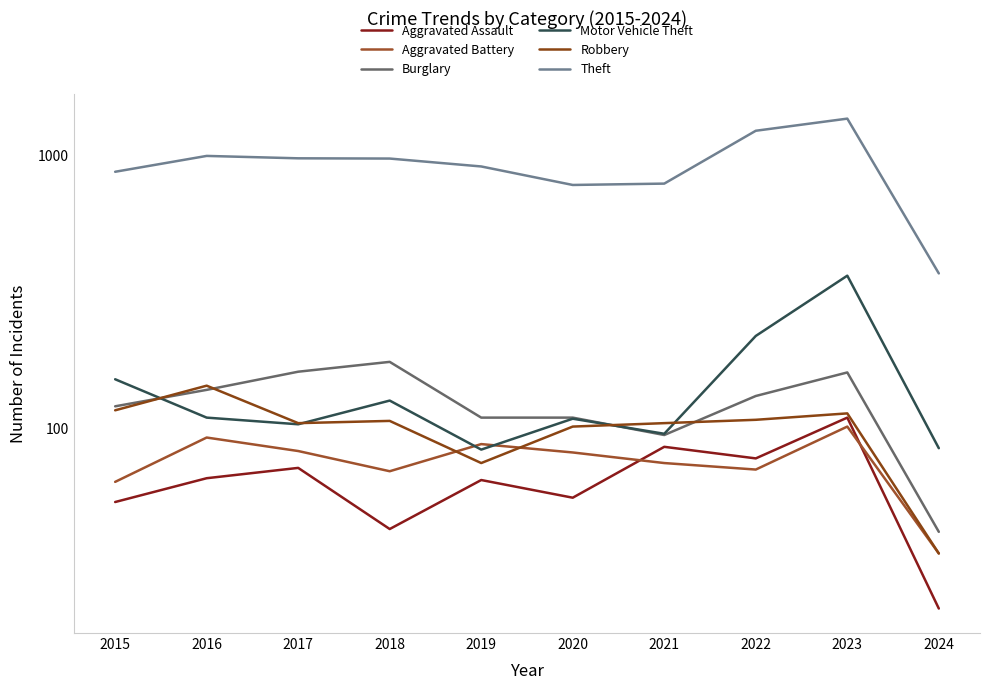

Rank the series at 2015 from lowest to highest value.

Aggravated Assault, Aggravated Battery, Robbery, Burglary, Motor Vehicle Theft, Theft